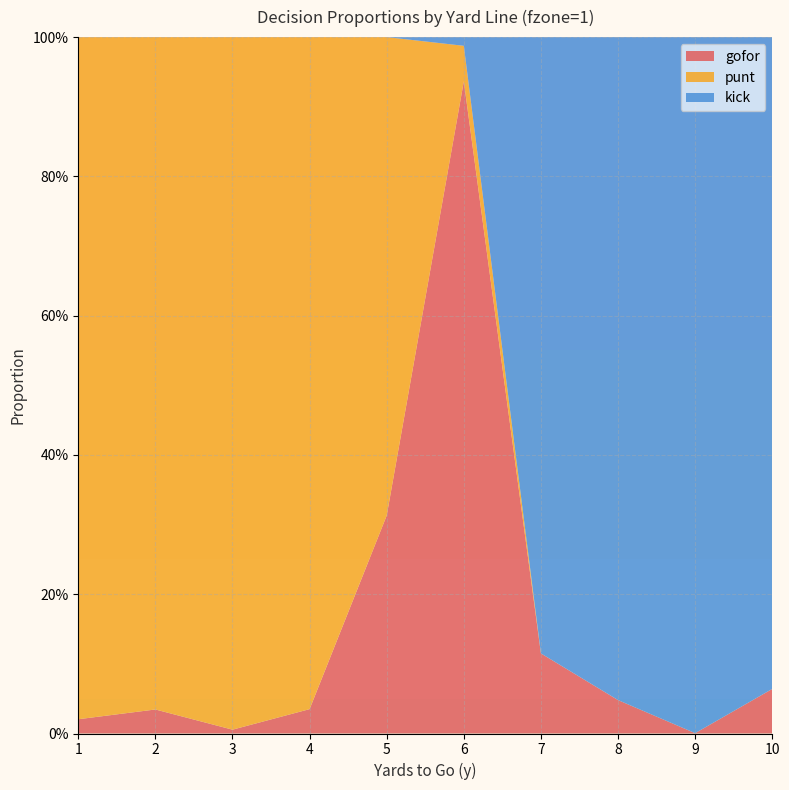

Reading right to left, list all the values displayed in this chart.

gofor: 0.1	0.0	0.0	0.1	0.9	0.3	0.0	0.0	0.0	0.0
punt: 0.0	0.0	0.0	0.0	0.1	0.7	1.0	1.0	1.0	1.0
kick: 0.9	1.0	1.0	0.9	0.0	0.0	0.0	0.0	0.0	0.0